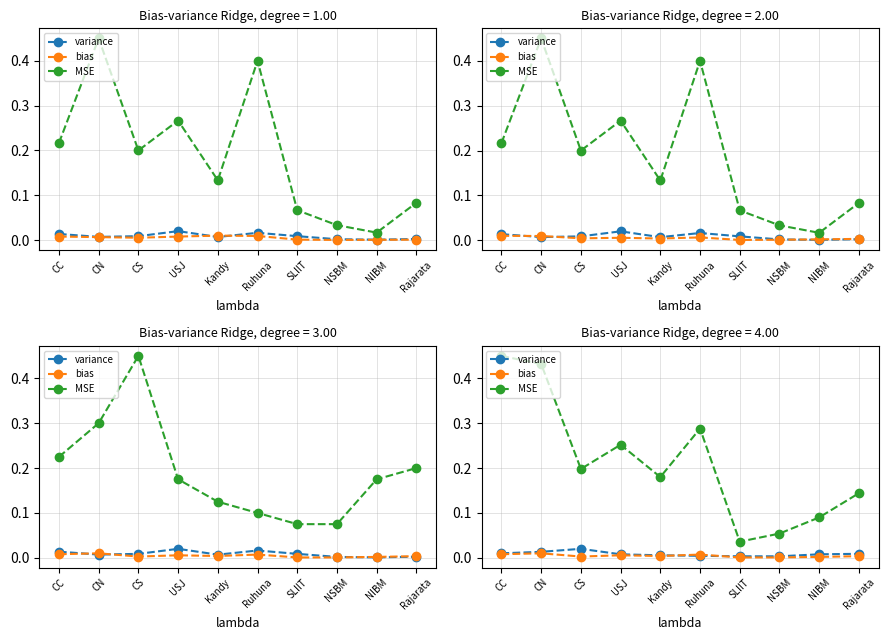

Count the number of categories in the chart.

10